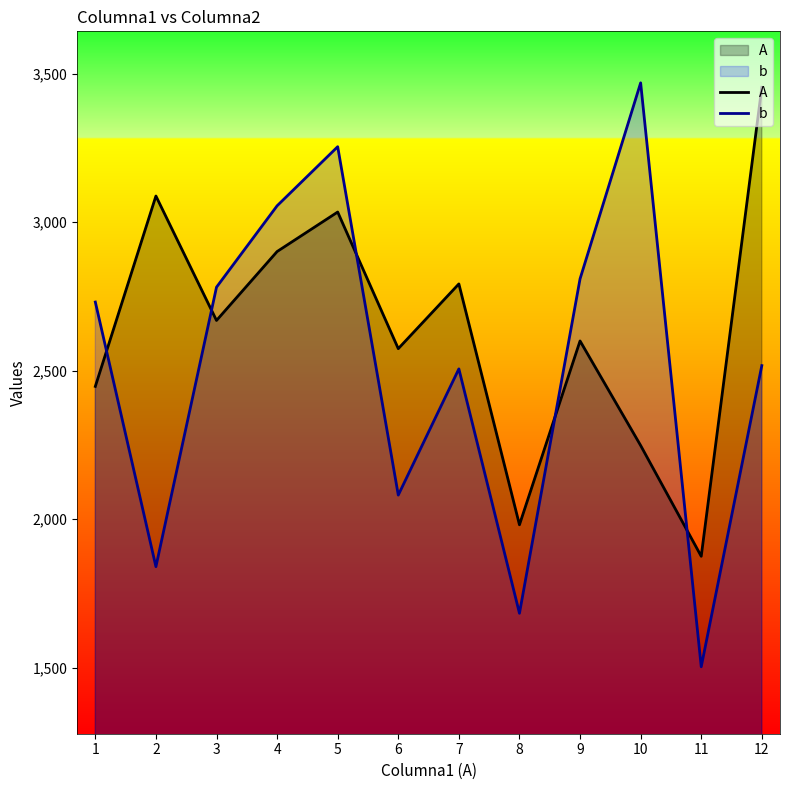

Reading left to right, list all the values displayed in this chart.

A: 2447	3088	2669	2901	3034	2574	2792	1981	2600	2248	1875	3454
b: 2731	1840	2781	3055	3254	2081	2506	1683	2809	3469	1503	2517